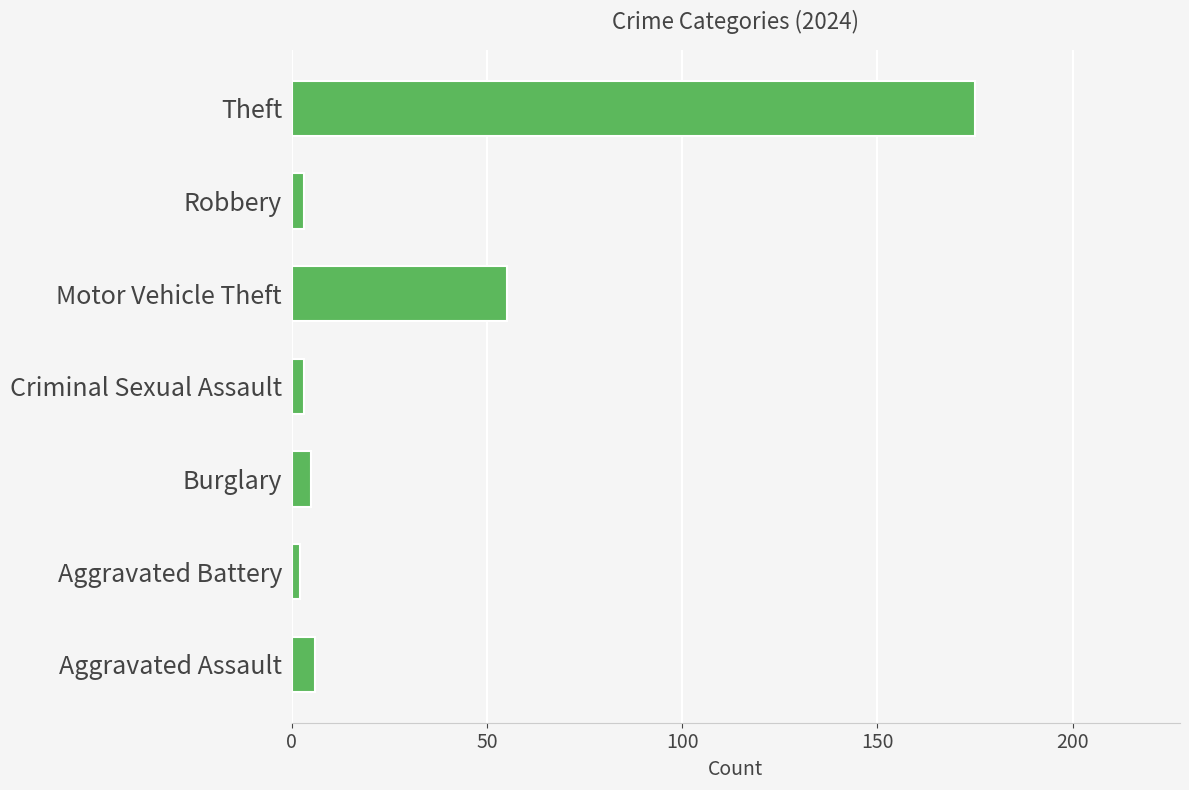

Reading bottom to top, list all the values displayed in this chart.

Aggravated Assault=6	Aggravated Battery=2	Burglary=5	Criminal Sexual Assault=3	Motor Vehicle Theft=55	Robbery=3	Theft=175